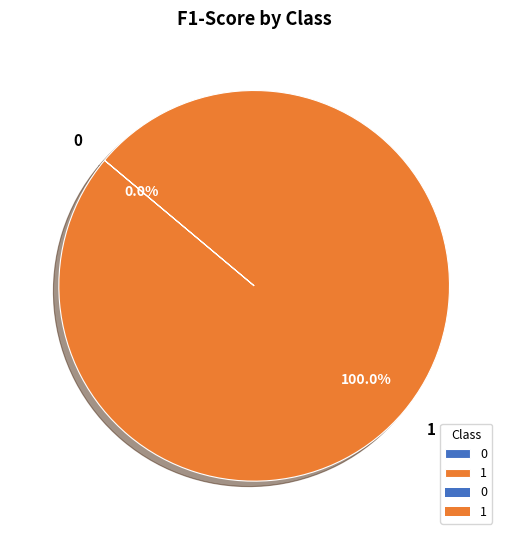

Is there any slice that represents more than half of the pie?

Yes